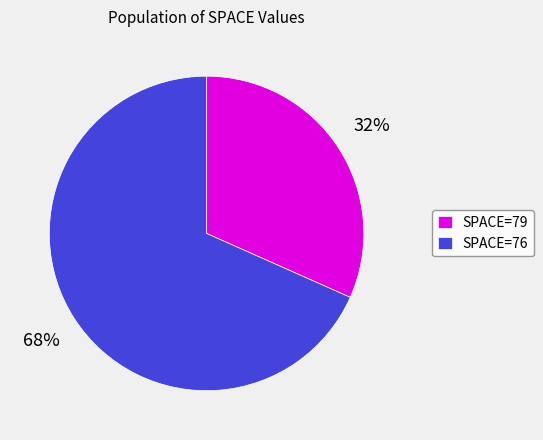

To the nearest percent, what is the combined percentage of SPACE=79 and SPACE=76?

100%